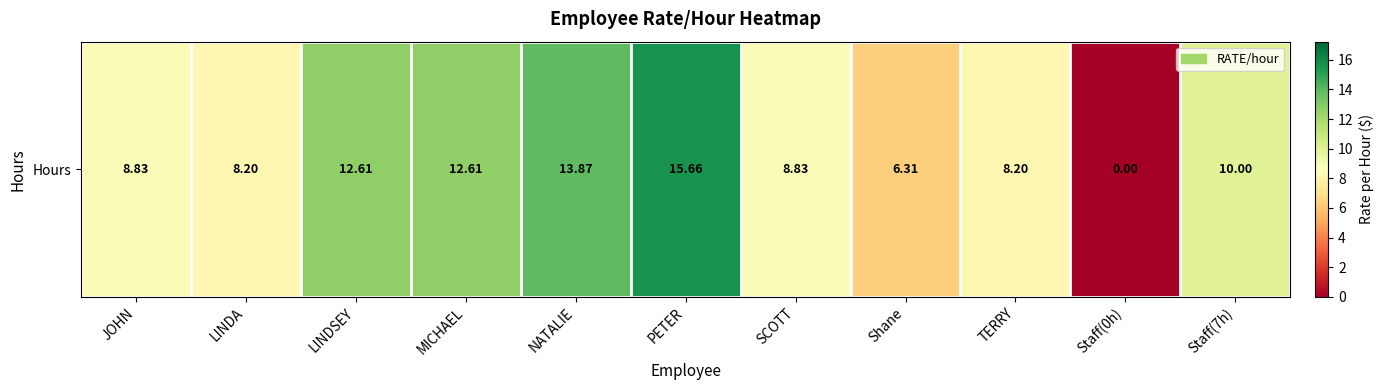

What is the change in value from LINDSEY to PETER?

+3.1